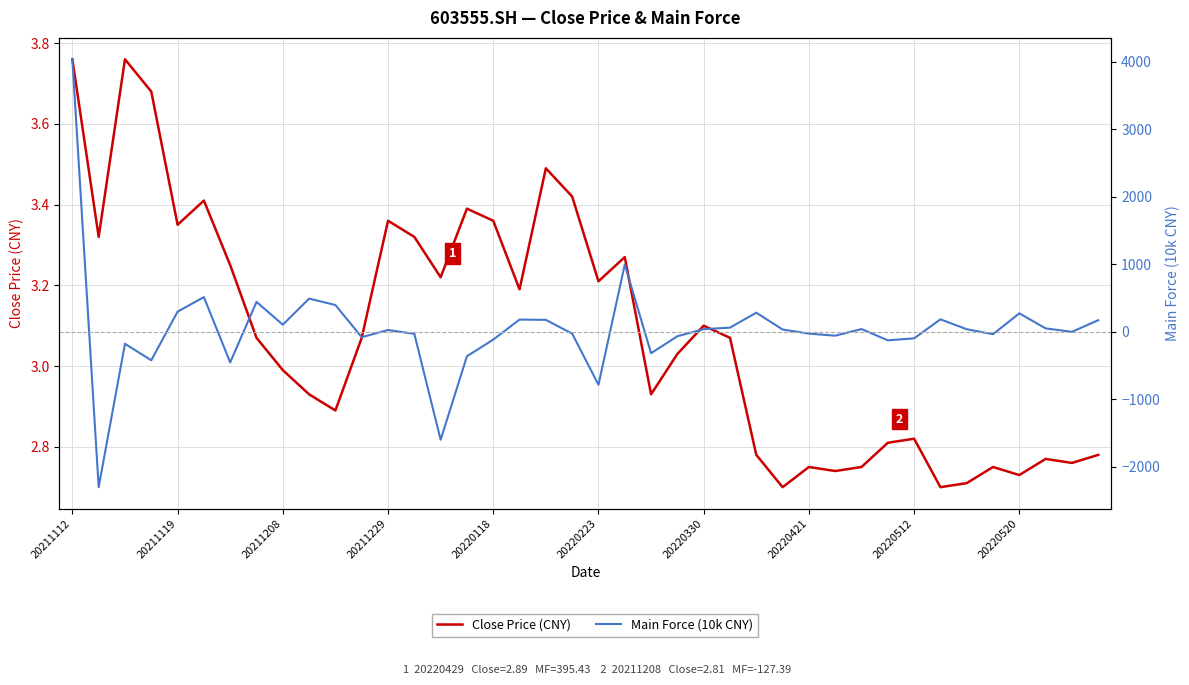

What is the total value across all series at 26?

284.7